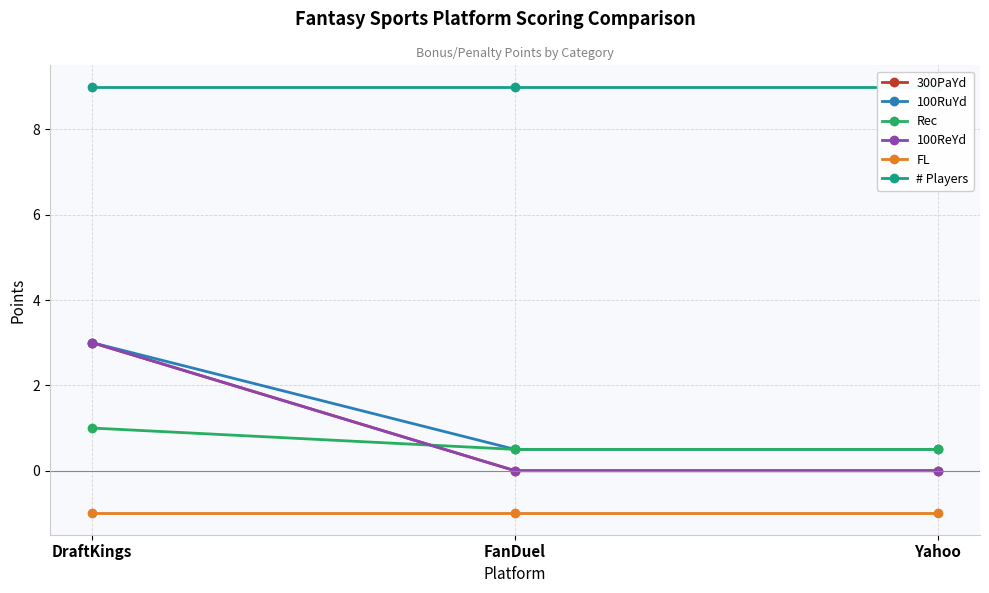

Where is 100RuYd nearest to the value 1?

FanDuel